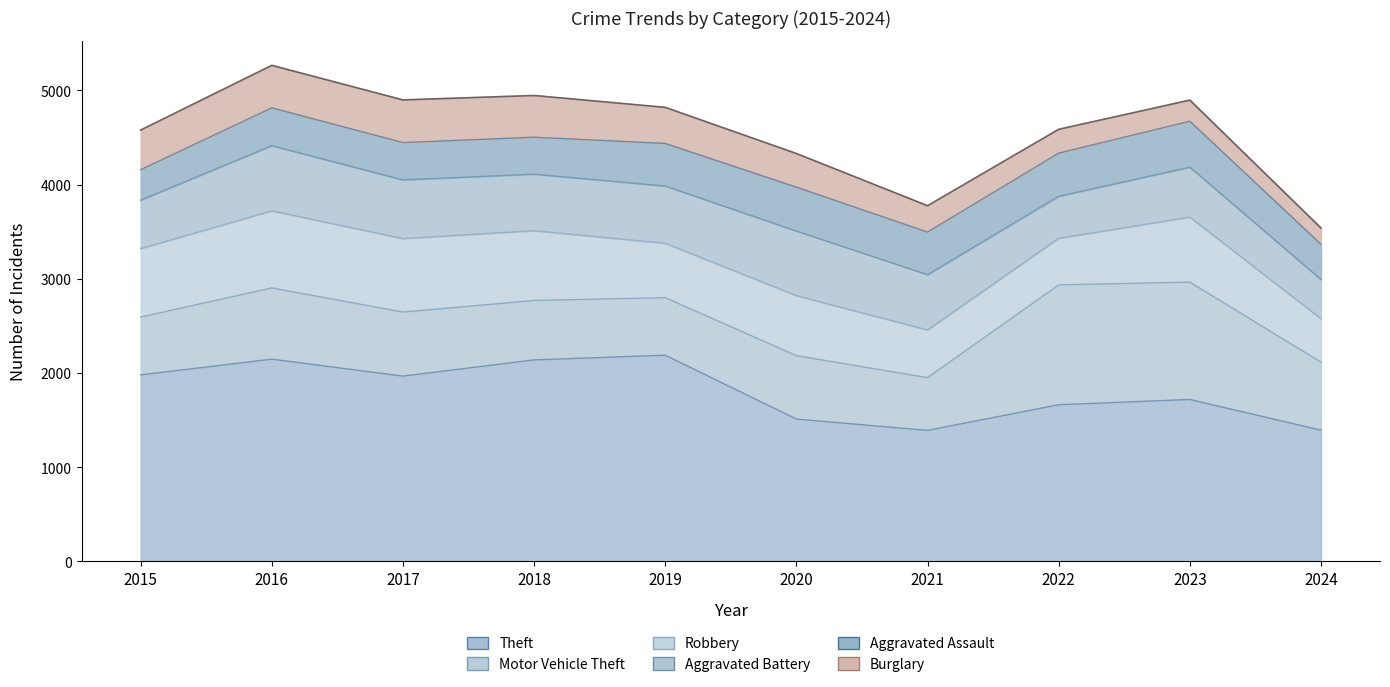

Between 2023 and 2016, which is larger?

2016